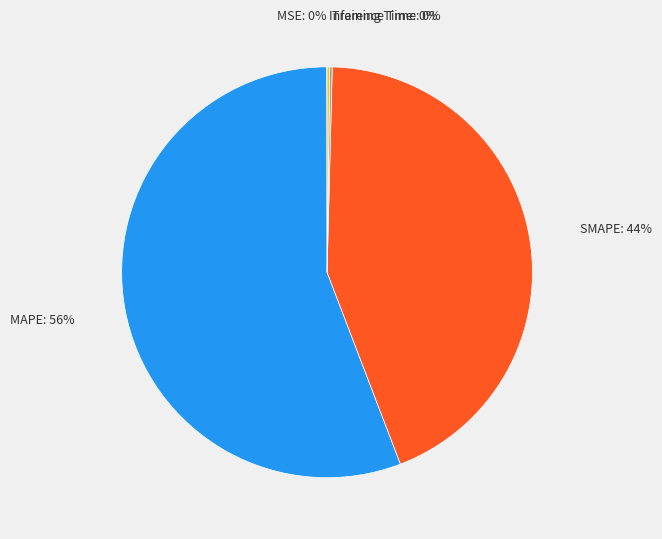

What percentage is the SMAPE slice, to the nearest percent?

44%